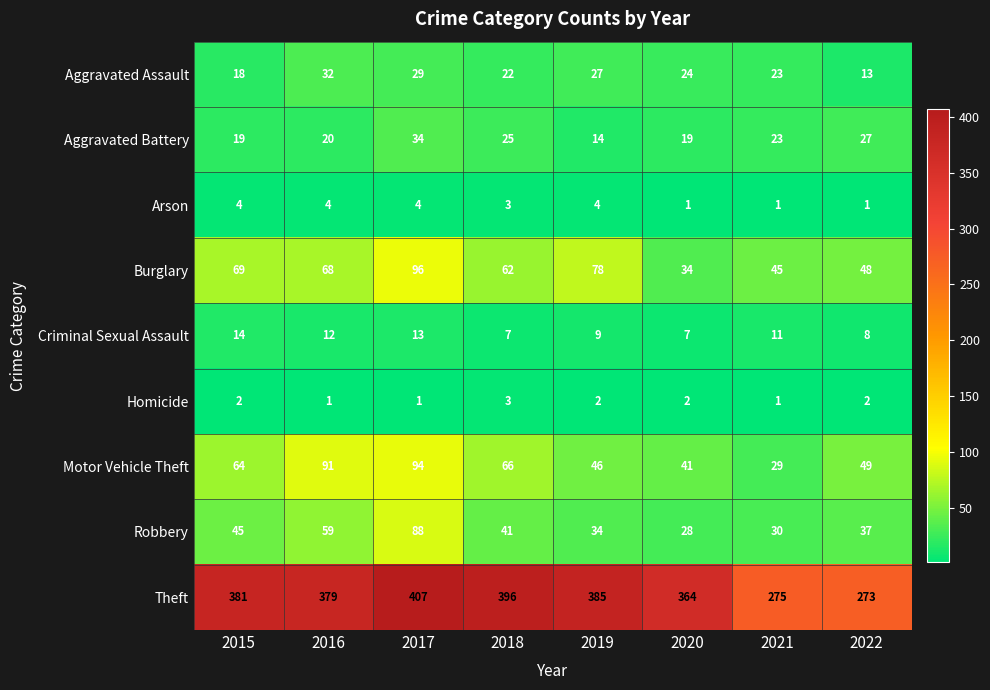

At which label does Aggravated Assault reach its peak?

2016